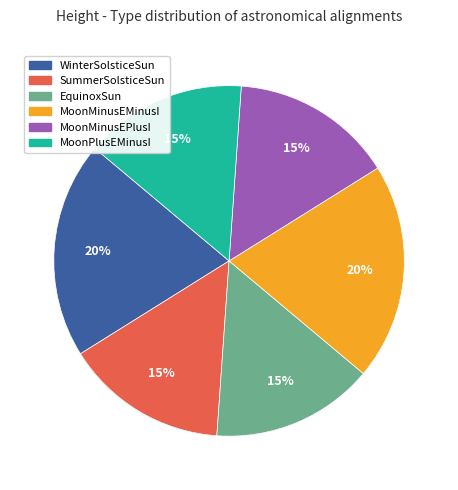

Is there a majority slice in this chart?

No